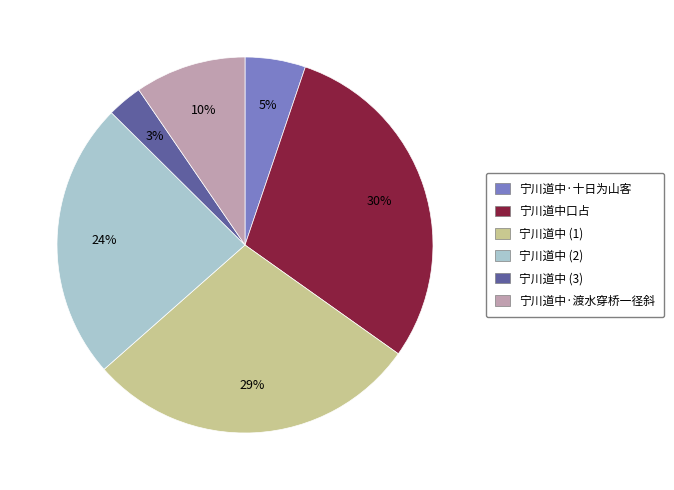

Which slice is the largest?

宁川道中口占